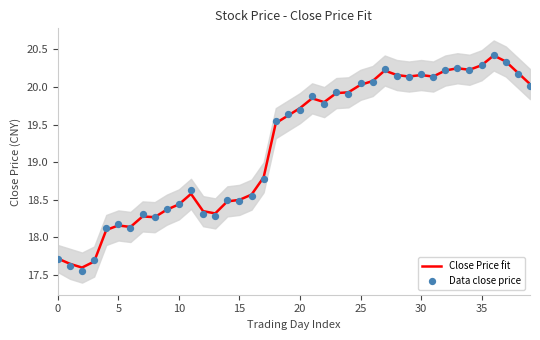

Which series has the largest total across all categories?

Data close price